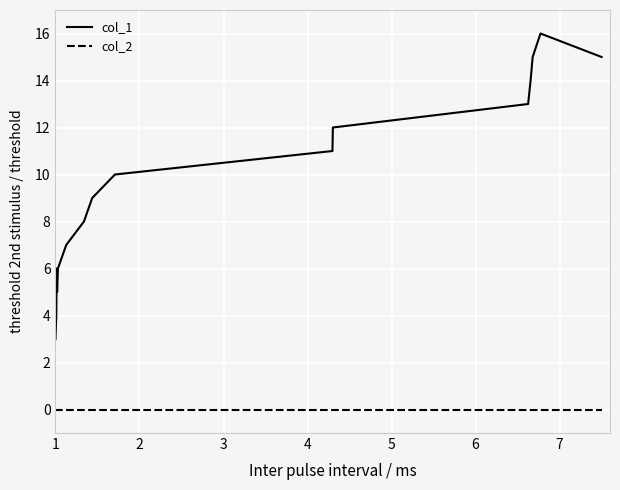

What are all the series names shown in the legend?

col_1, col_2